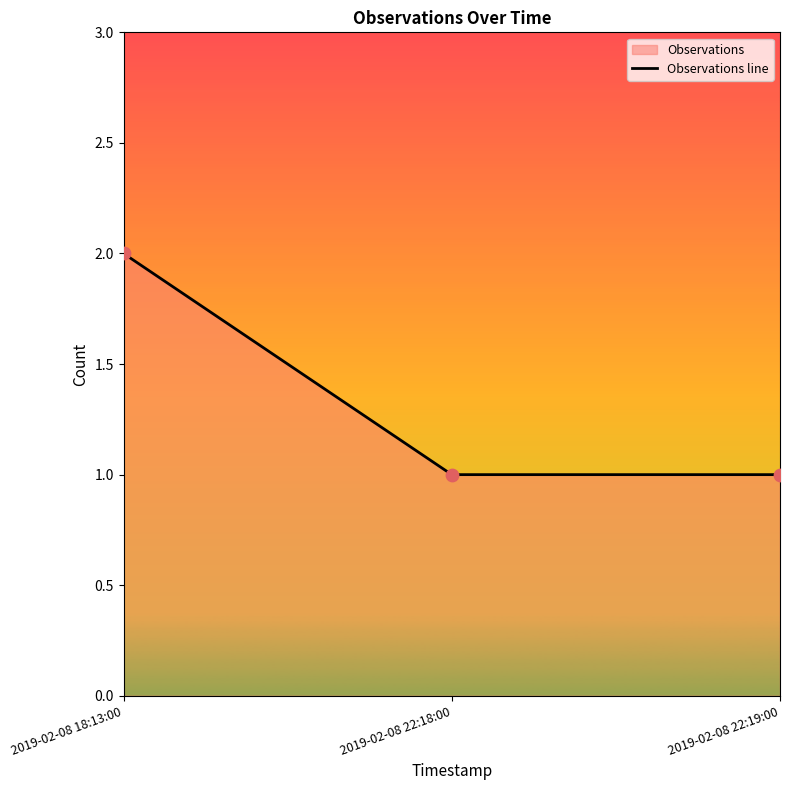

Between 2019-02-08 22:18:00 and 2019-02-08 18:13:00, which is larger?

2019-02-08 18:13:00